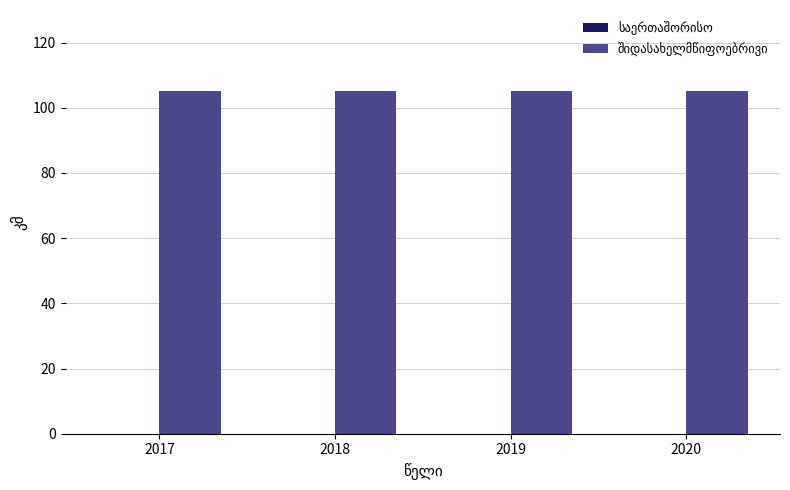

Reading left to right, list all the values displayed in this chart.

საერთაშორისო: 0.0	0.0	0.0	0.0
შიდასახელმწიფოებრივი: 105.1	105.1	105.1	105.1